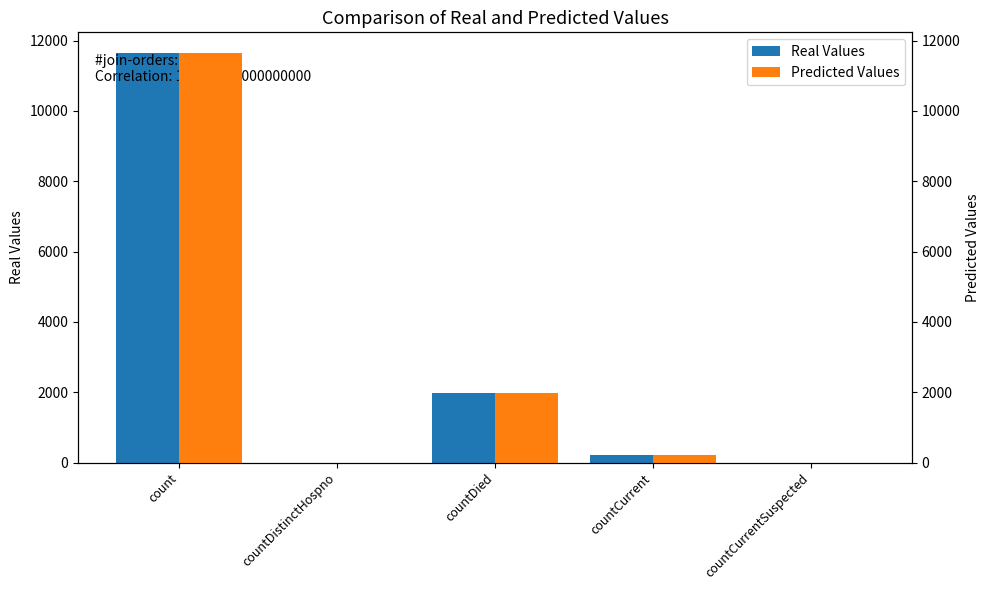

At which category is the sum across all series the highest?

count